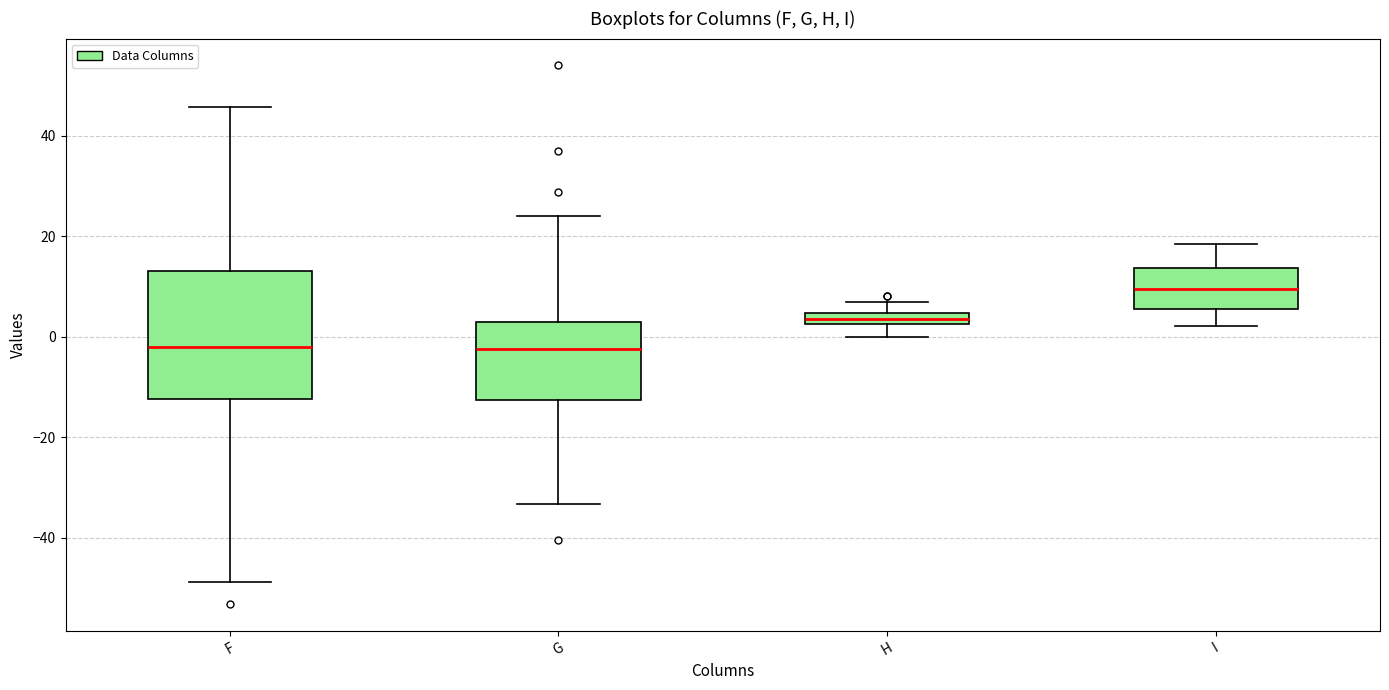

Where does the lower whisker of the box for G end on the y-axis? The values are not printed on the chart, so give them approximately, as read against the axis.

-34